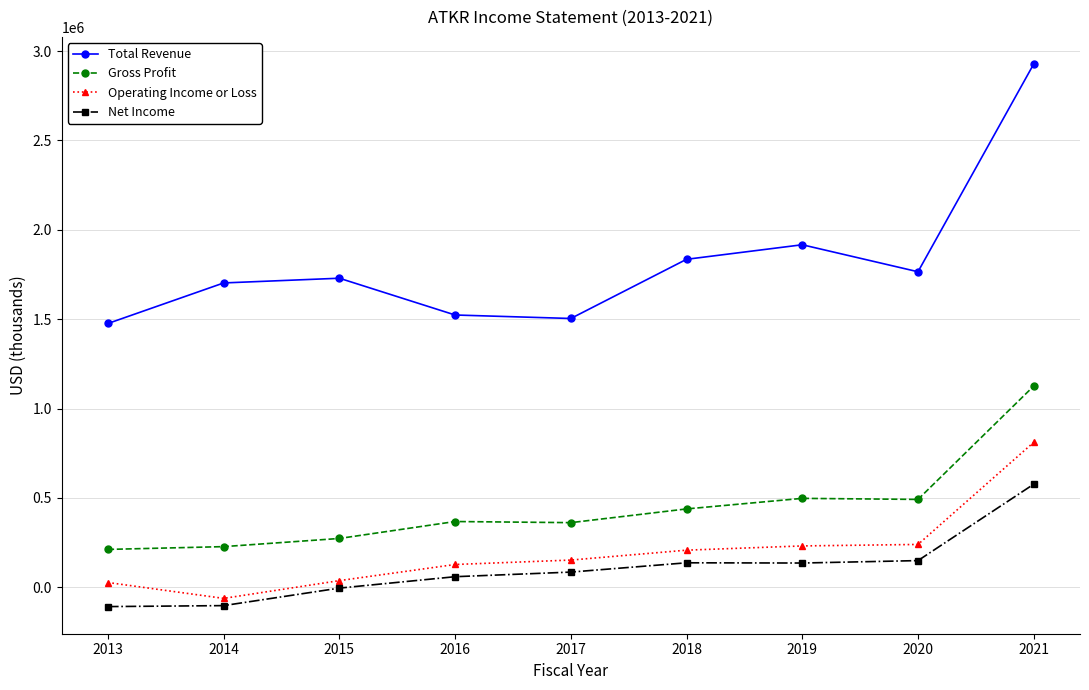

What are all the series names shown in the legend?

Total Revenue, Gross Profit, Operating Income or Loss, Net Income